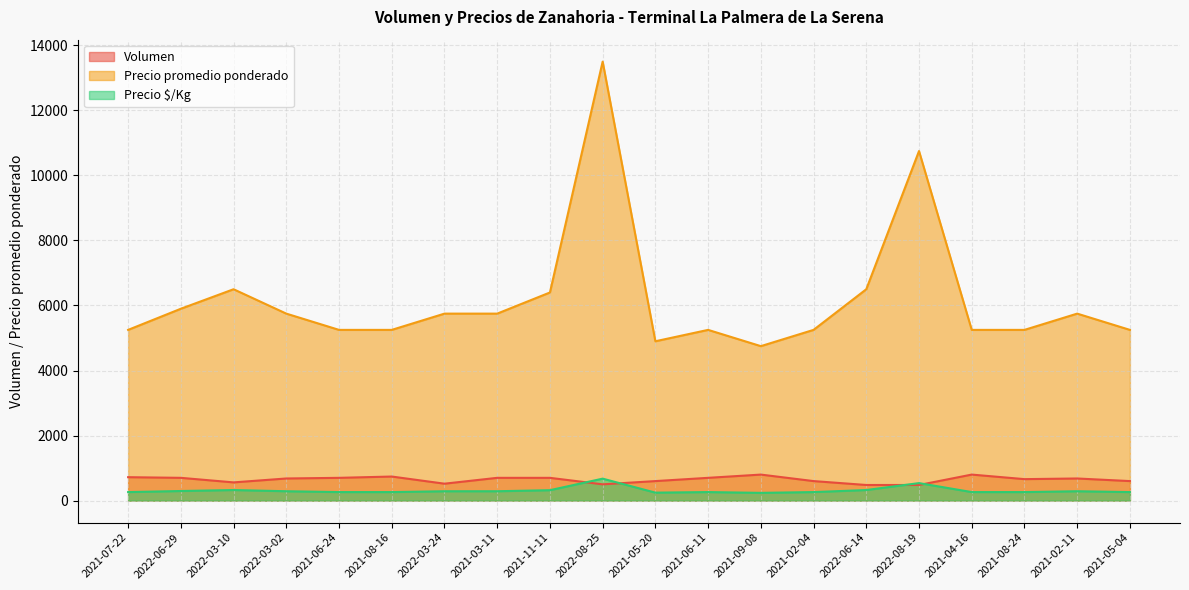

Which category has the highest value across all series?

2022-08-25